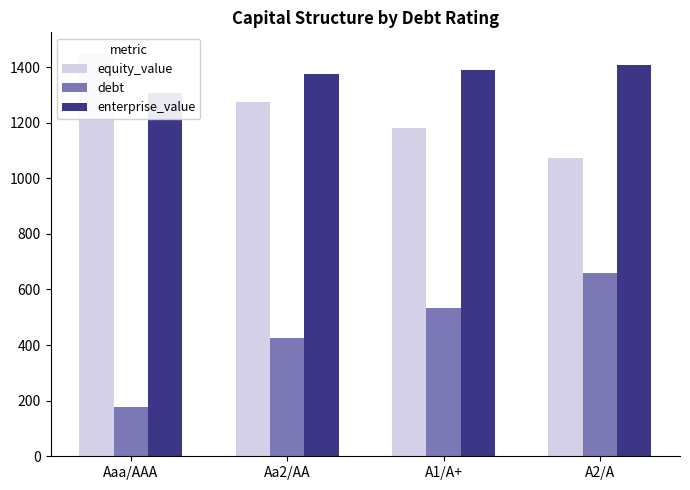

What is the sum of the equity_value values at Aaa/AAA and A1/A+?

2632.6